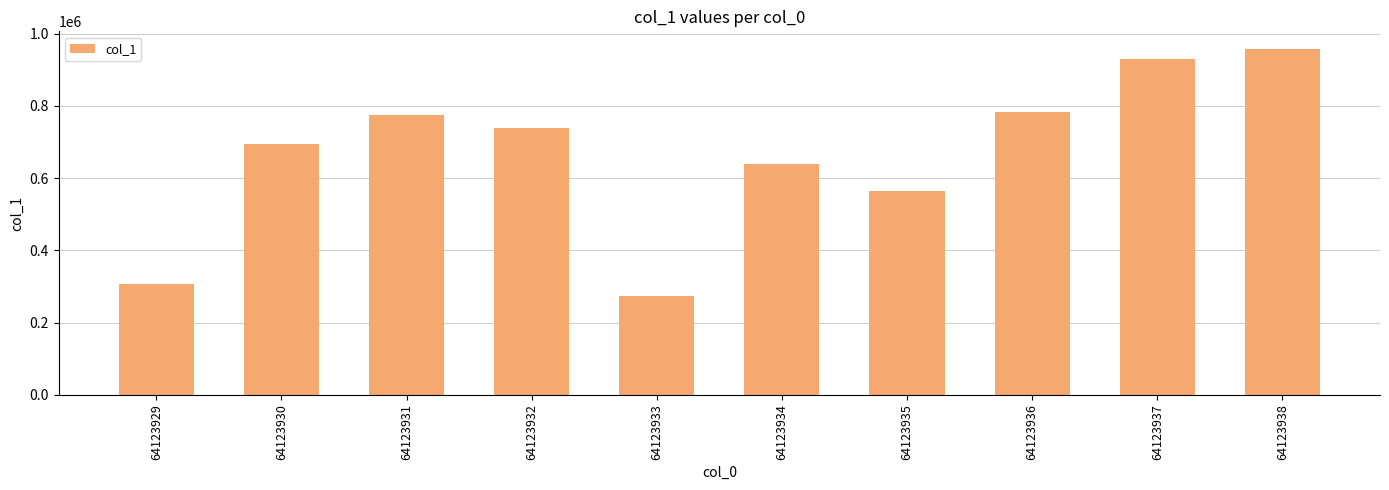

How many data points does each series have?

10